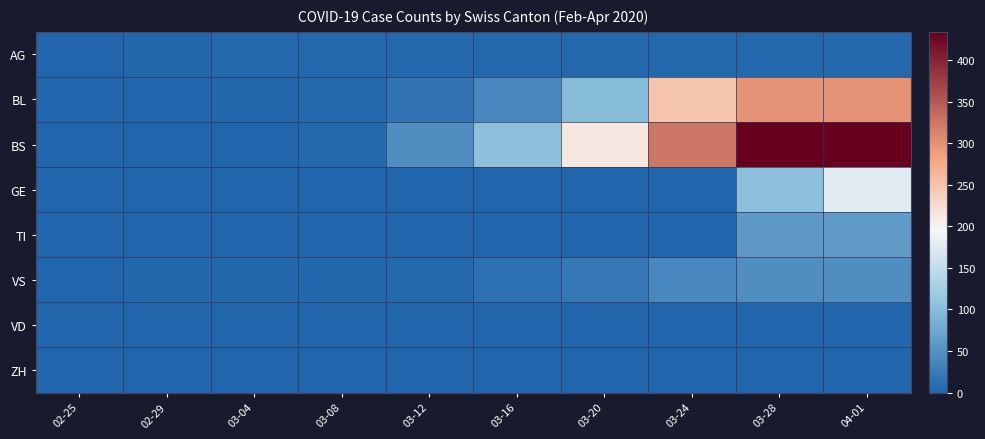

Which category has the highest value across all series?

03-28